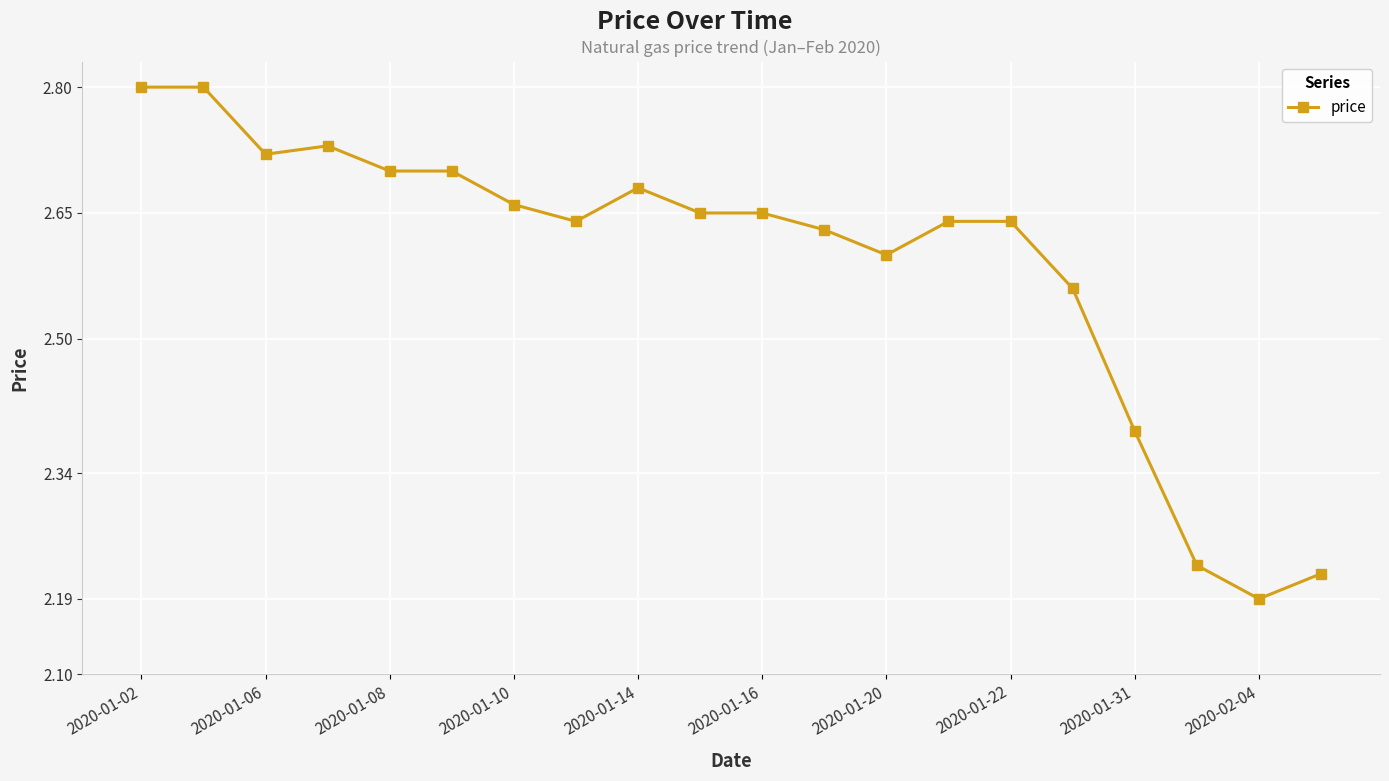

What is the difference between the maximum and second lowest values?

0.6